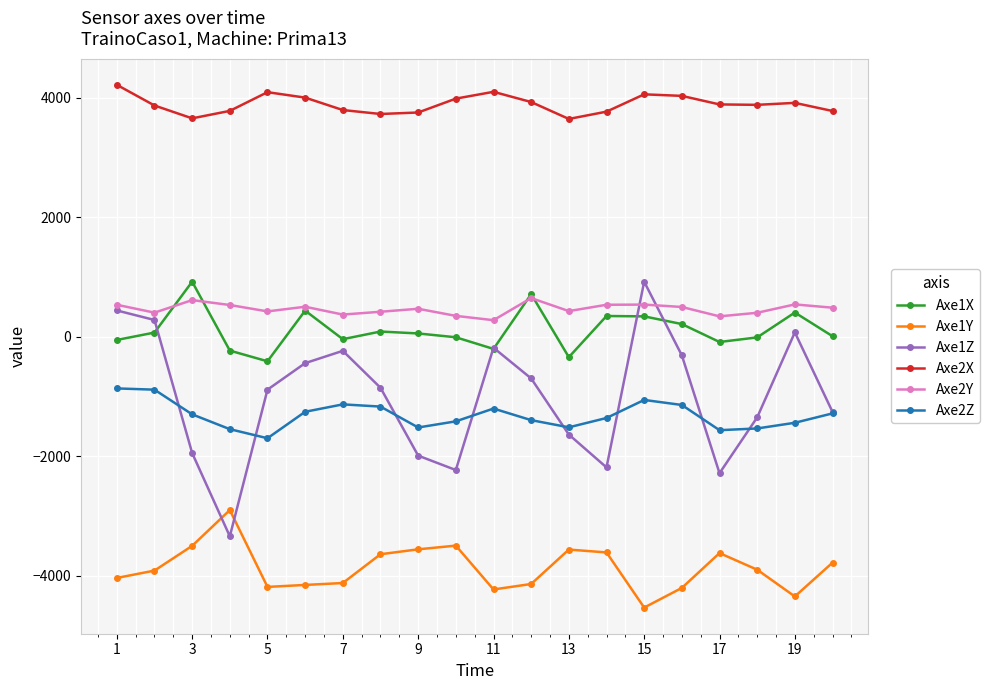

What is the maximum value shown in the chart?

4220